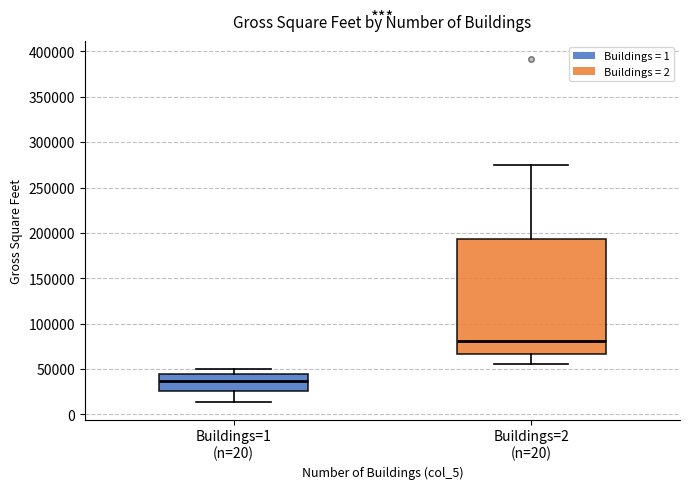

Which box's median line is the highest?

Buildings=2 (n=20)